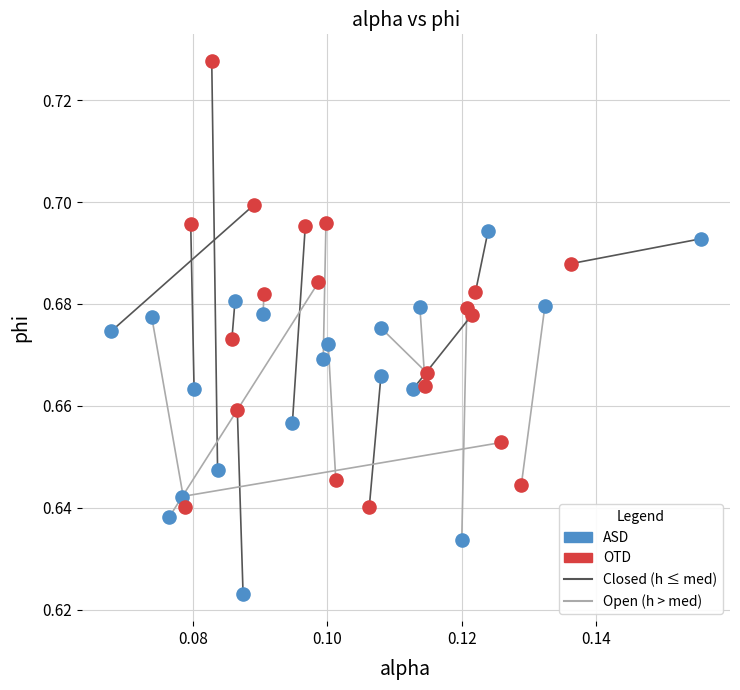

Which series has the widest spread of Y values?

OTD